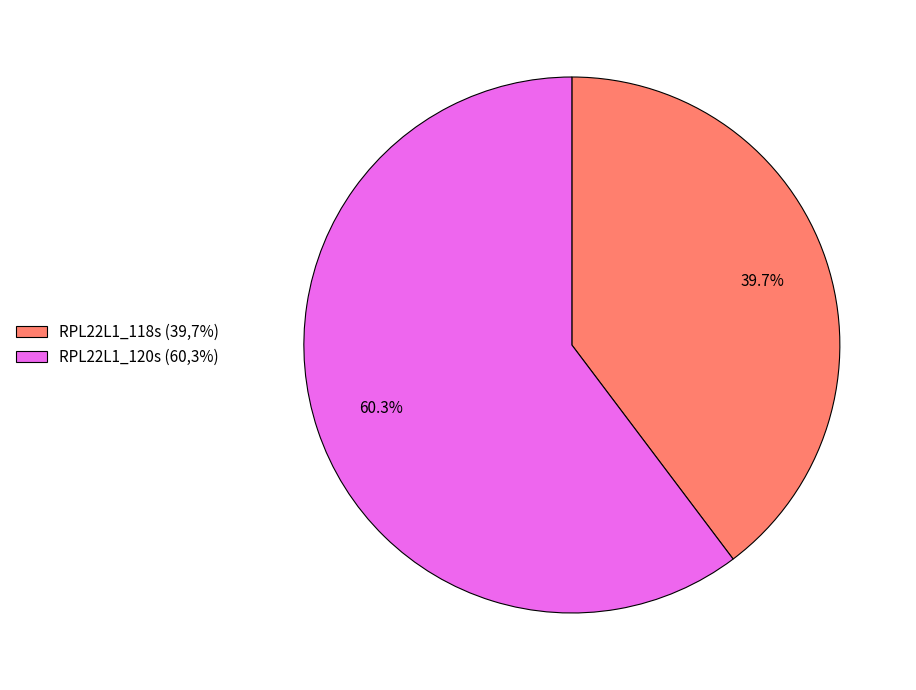

Is there any slice that represents more than half of the pie?

Yes